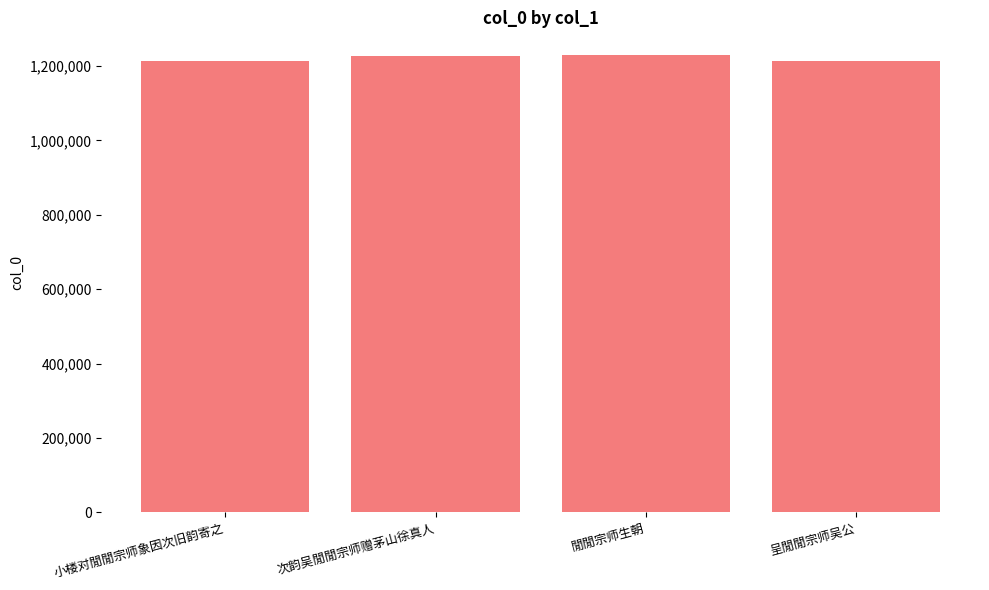

What value does the data have at 次韵吴閒閒宗师赠茅山徐真人?

1226483